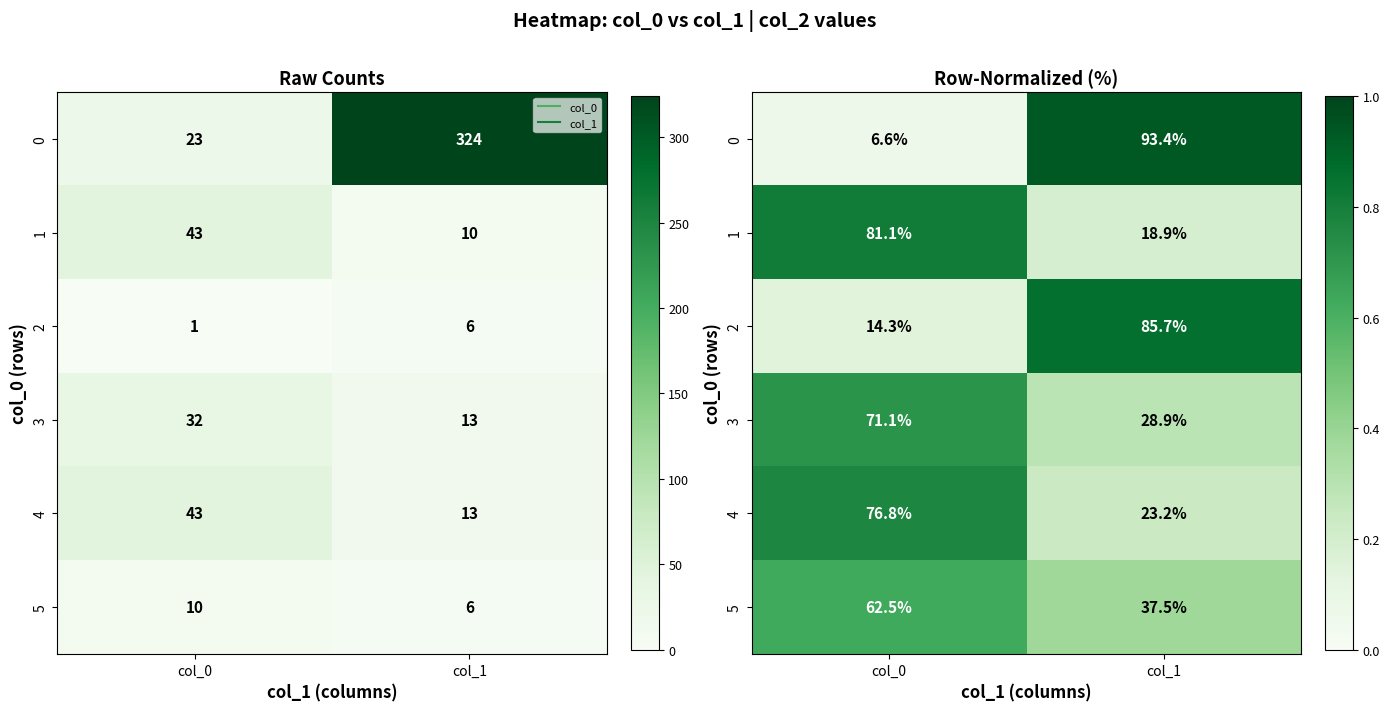

Where is 2 nearest to the value 0?

col_0